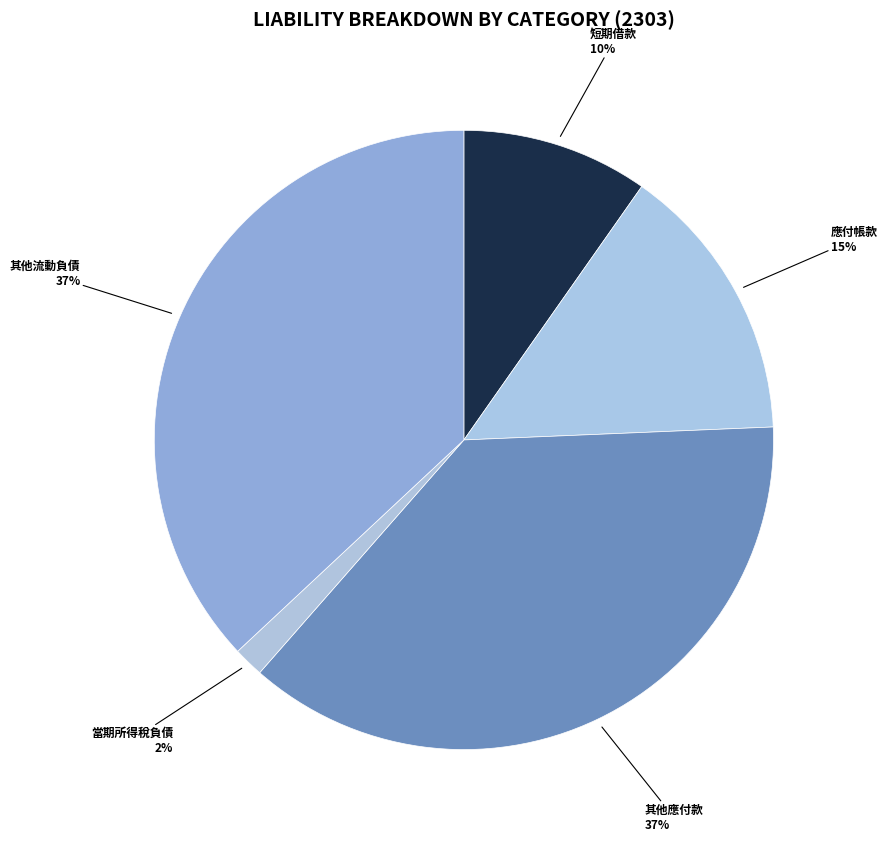

Is there any slice that represents more than half of the pie?

No